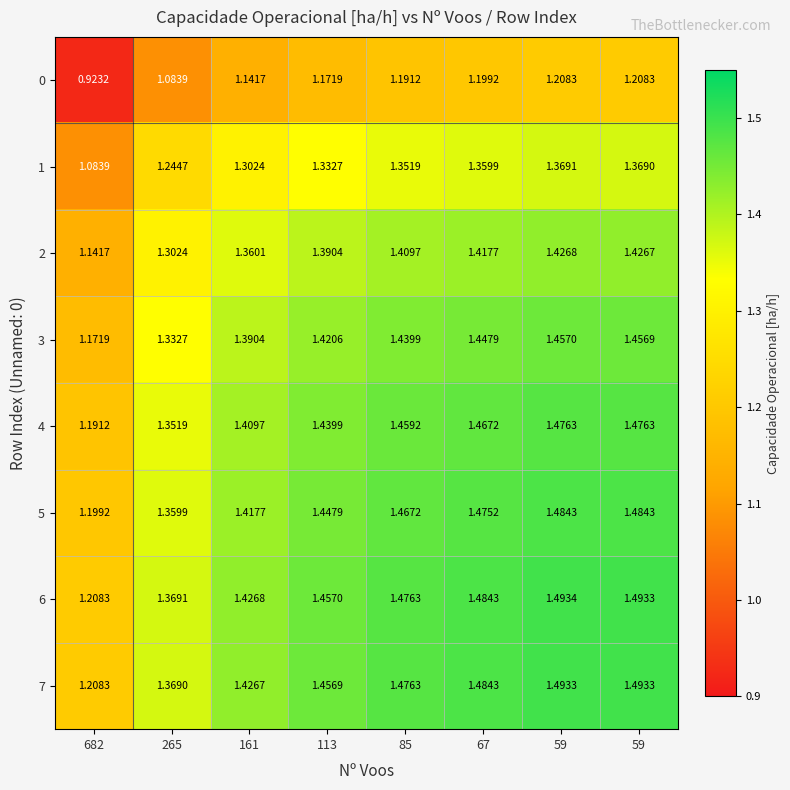

How many data points in 0 are less than 1?

1